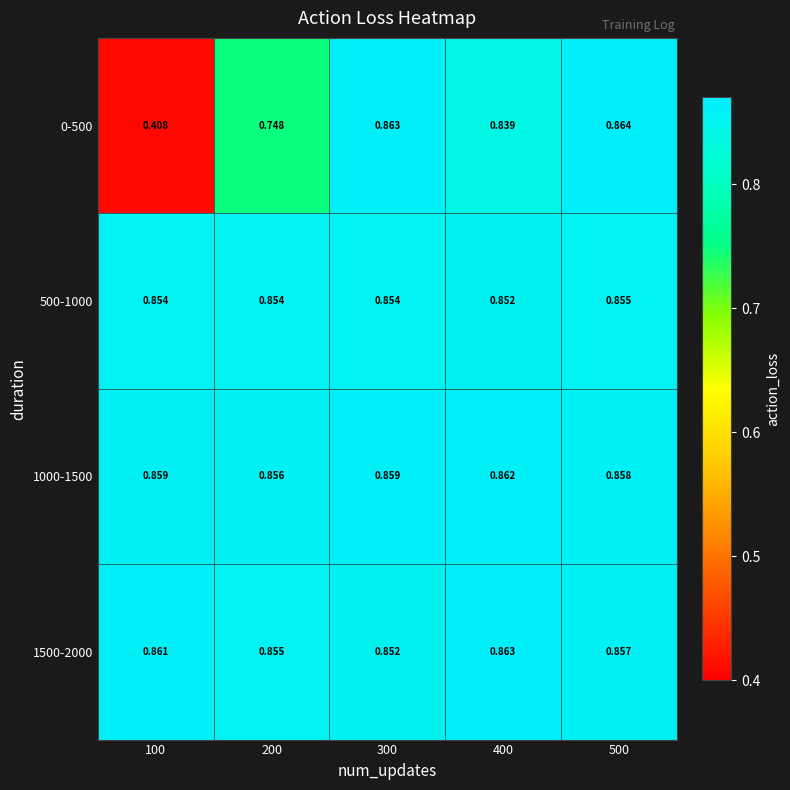

What is the maximum value shown in the chart?

0.9